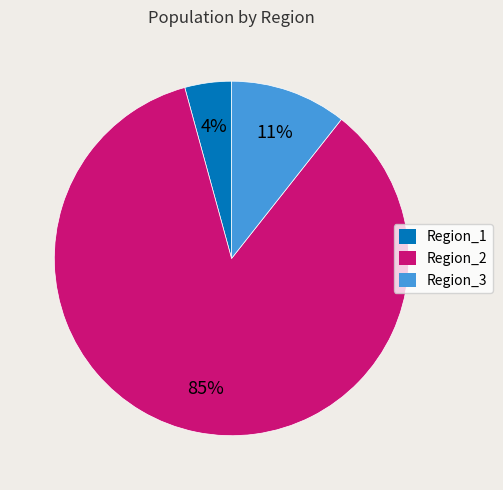

Is the sum of Region_1 and Region_2 greater than half?

Yes